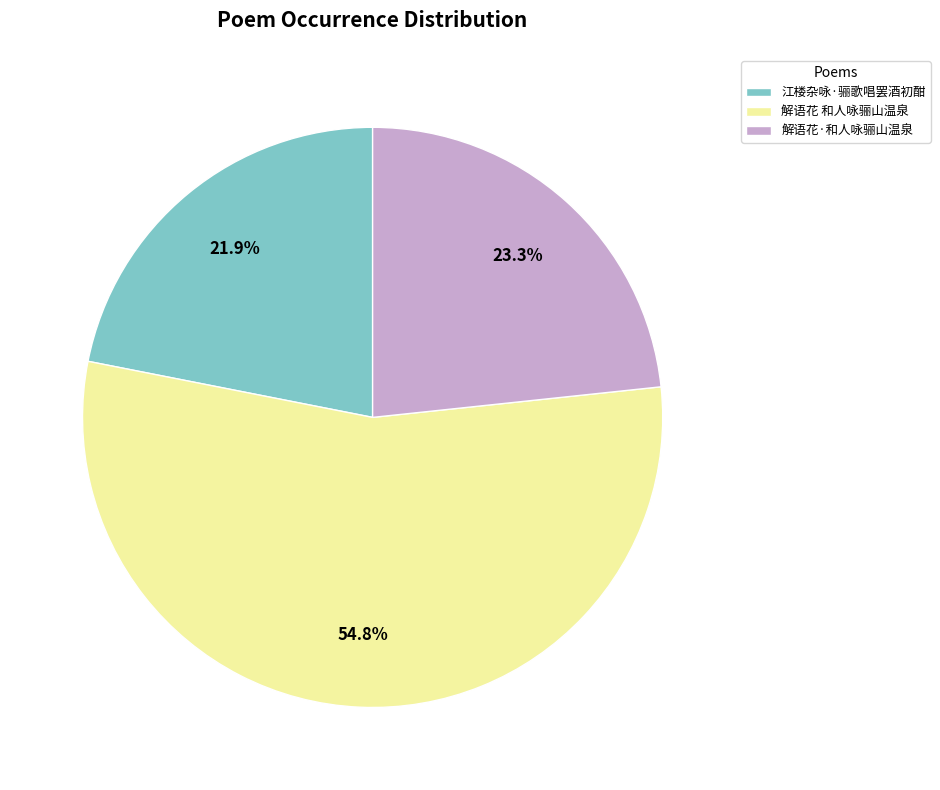

To the nearest percent, what percentage of the pie is 江楼杂咏·骊歌唱罢酒初酣?

22%